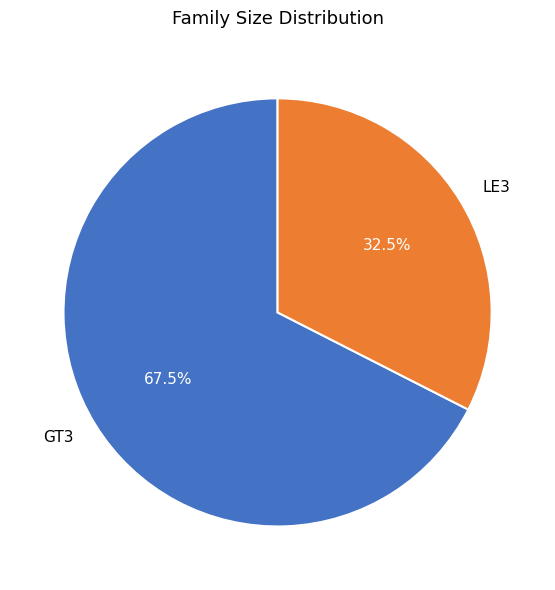

What percentage do GT3 and LE3 together represent?

100.0%